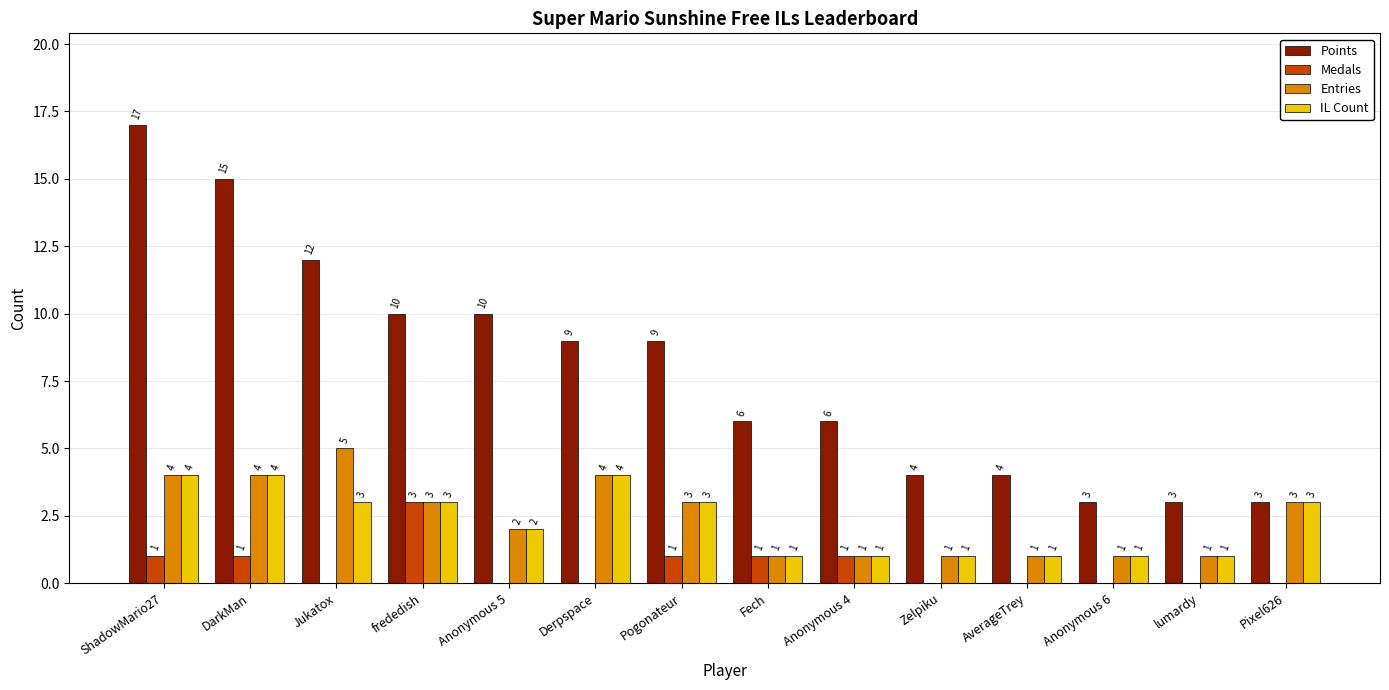

Which series changed the most between DarkMan and AverageTrey?

Points